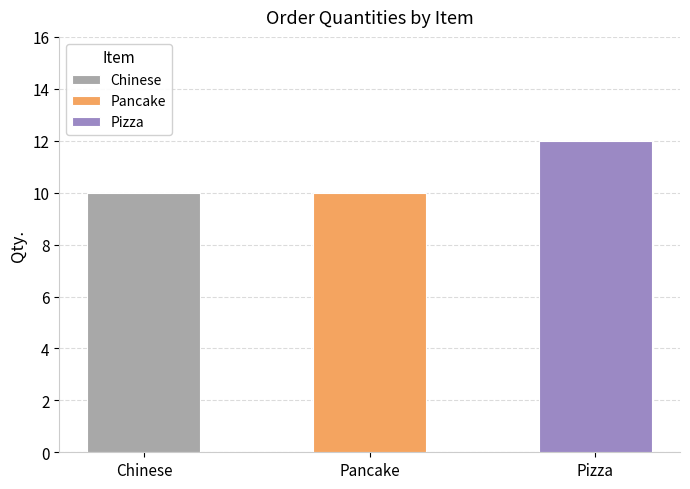

Count the values in the range 10 to 12.

3